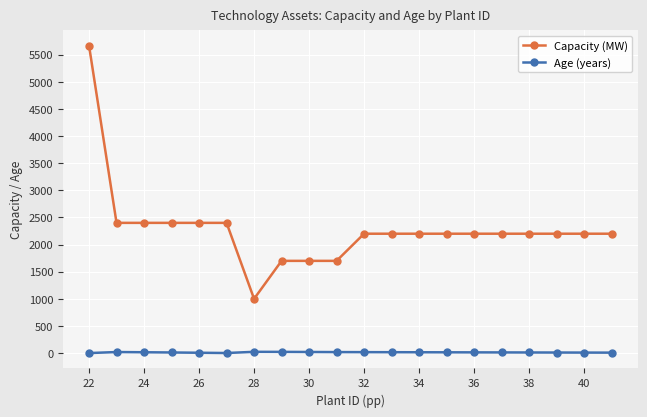

True or false: Age (years) has more than 1 interior local peaks.

True